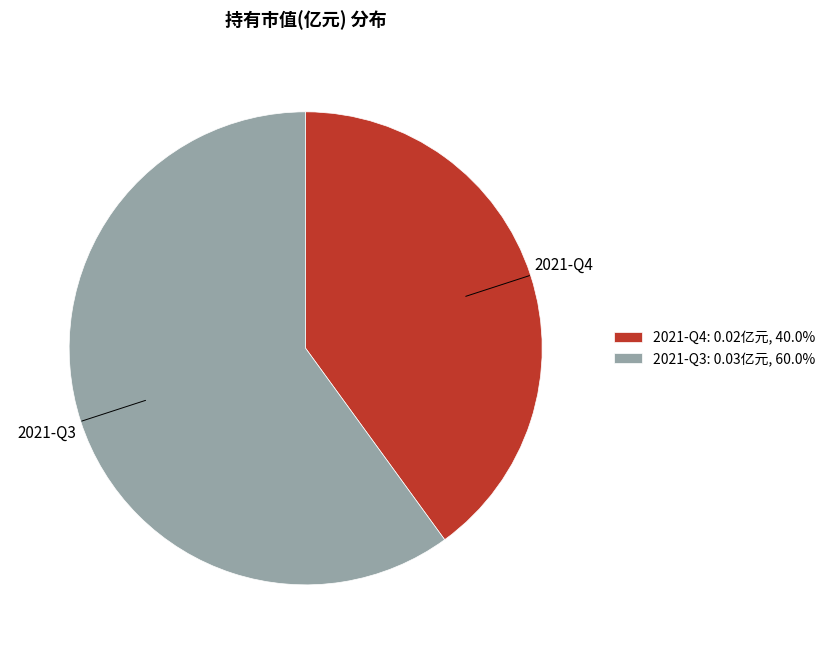

True or false: 2021-Q4 accounts for 40% of the total.

True